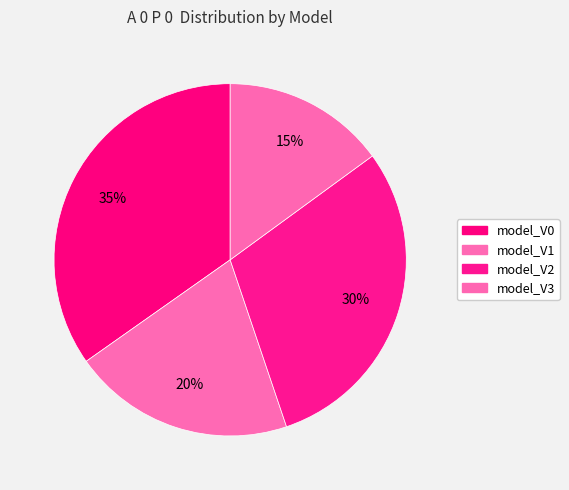

What is the smallest slice in the pie chart?

model_V3